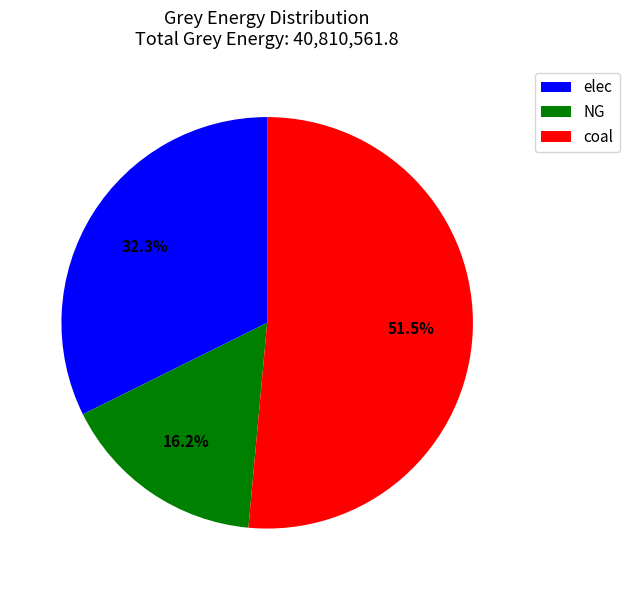

Between NG and coal, which is larger?

coal